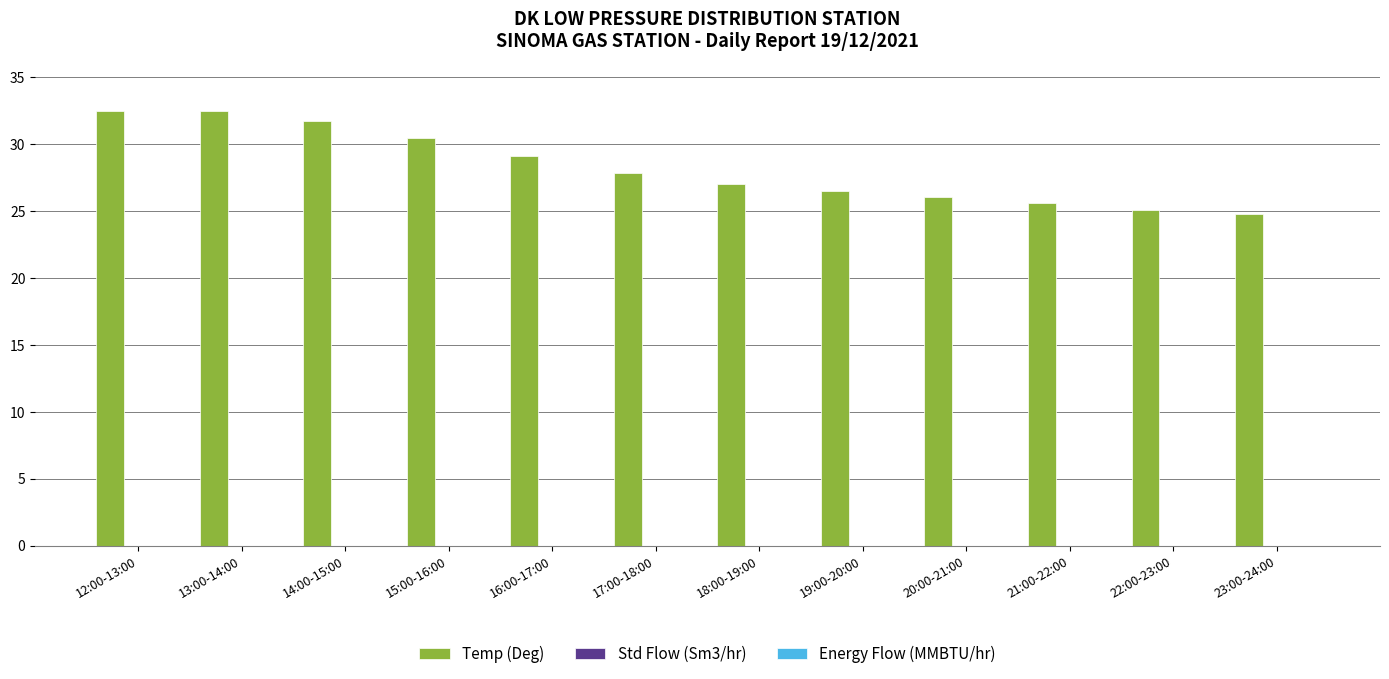

What is the smallest value displayed?

24.8